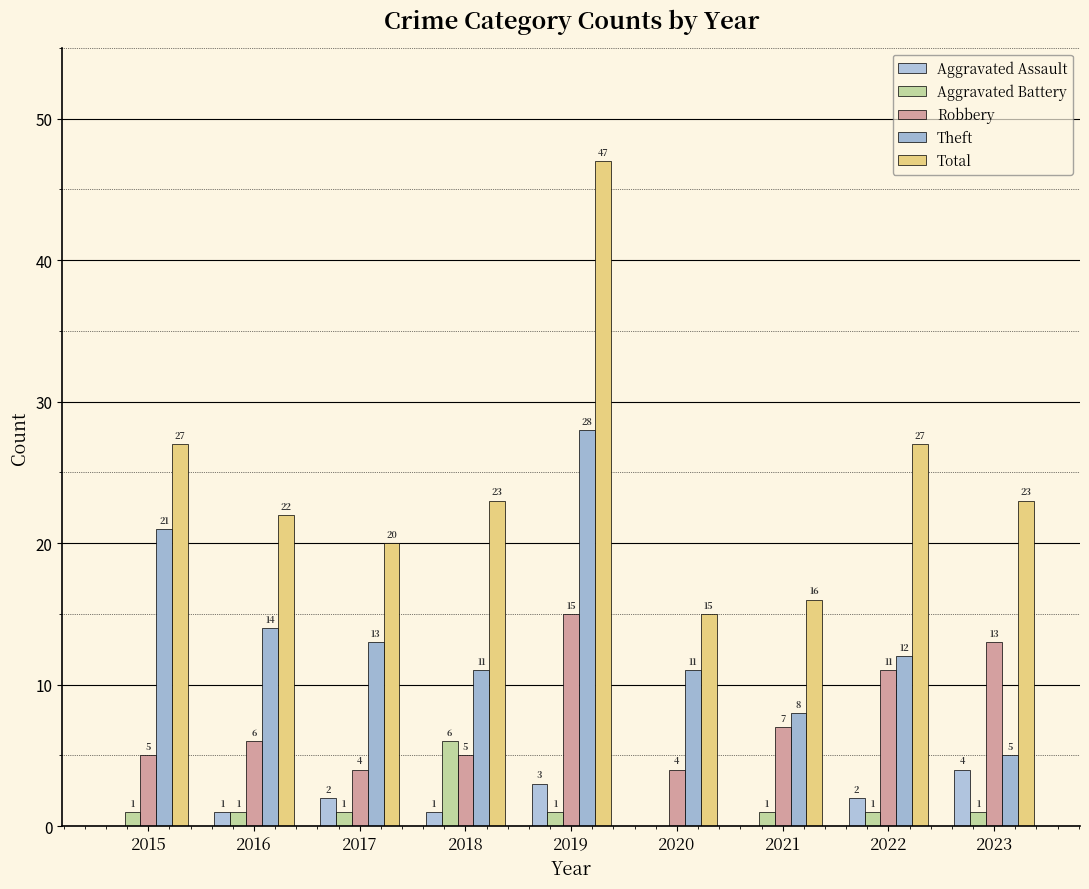

How many positive values does the Aggravated Assault series have?

6